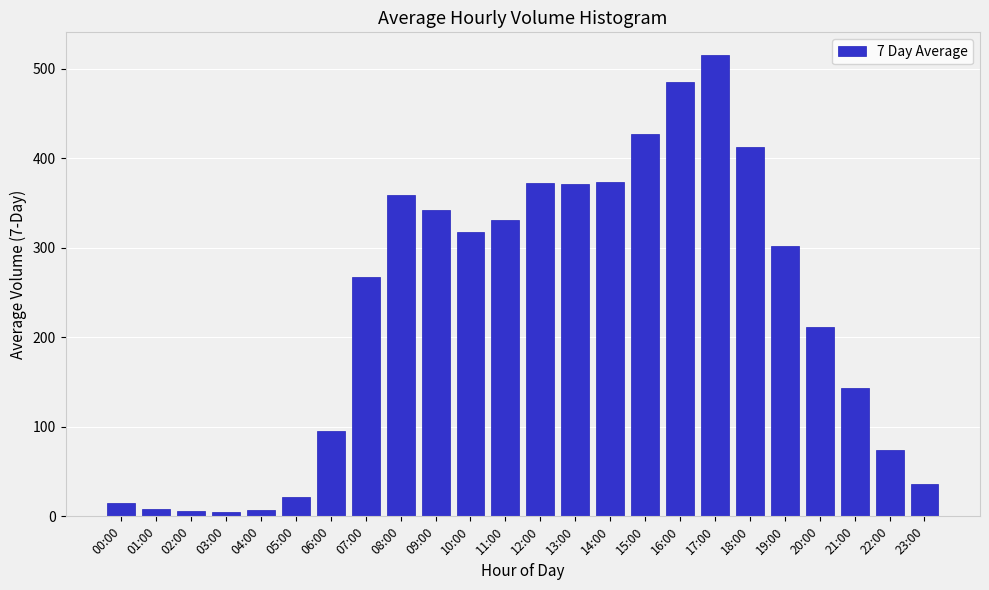

What is the label of the 5th bar from the right?

19:00